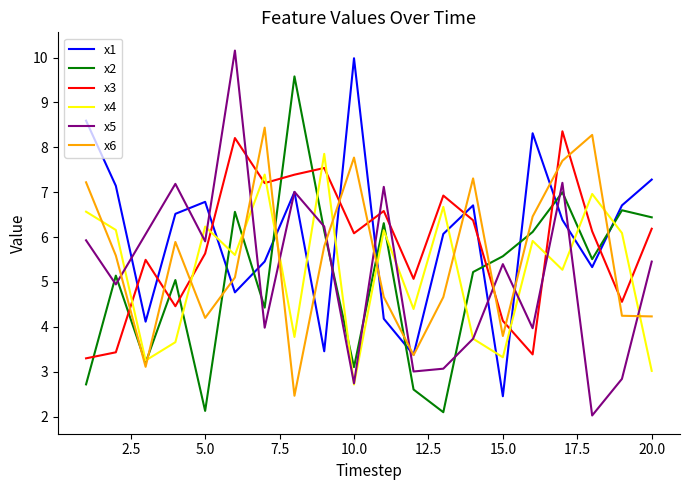

True or false: x5 and x2 cross at least once.

True